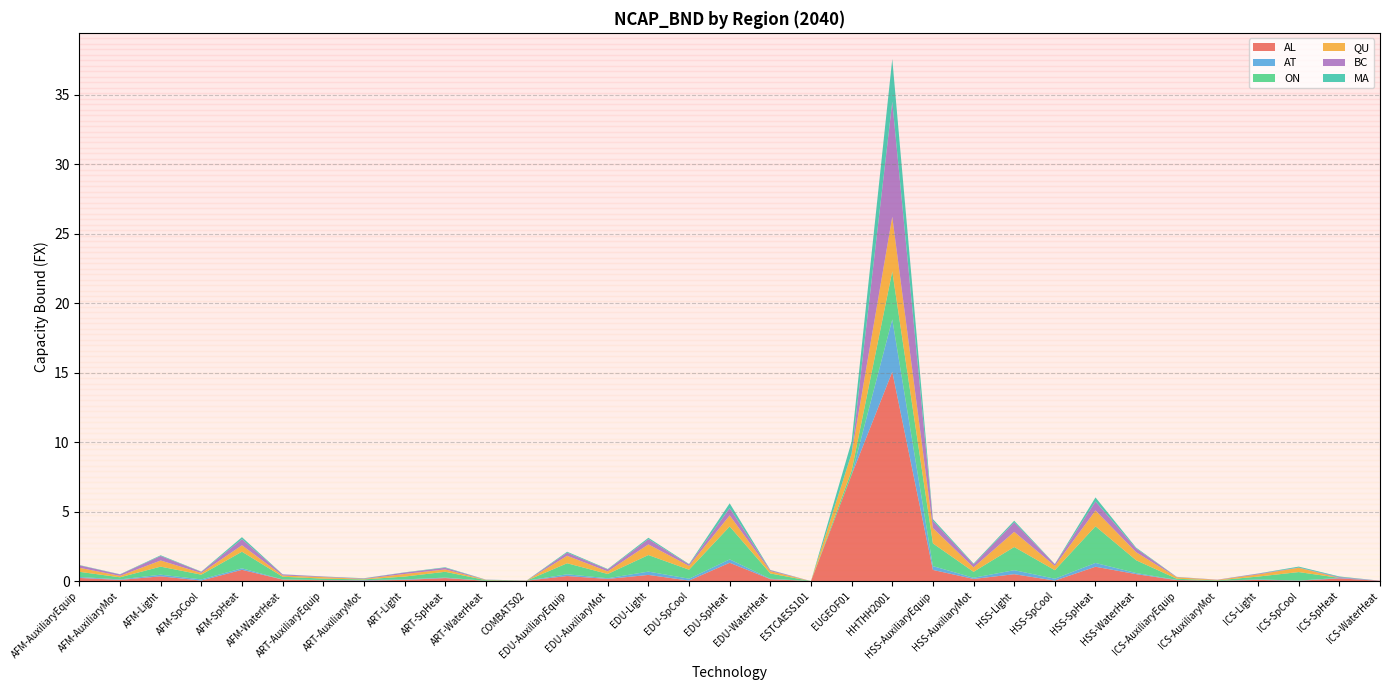

Reading left to right, extract all data points from this chart.

AL: 0.2	0.1	0.3	0.0	0.8	0.1	0.1	0.0	0.1	0.2	0.0	0.0	0.4	0.2	0.4	0.0	1.3	0.1	0.0	7.6	15.1	0.8	0.2	0.5	0.0	1.0	0.5	0.1	0.0	0.1	0.0	0.2	0.0
AT: 0.1	0.0	0.1	0.1	0.1	0.0	0.0	0.0	0.0	0.0	0.0	0.0	0.1	0.1	0.2	0.1	0.2	0.0	0.0	0.0	3.8	0.3	0.1	0.3	0.1	0.3	0.1	0.0	0.0	0.0	0.0	0.0	0.0
ON: 0.4	0.2	0.6	0.3	1.2	0.2	0.1	0.1	0.2	0.4	0.0	0.0	0.8	0.3	1.2	0.6	2.4	0.4	0.0	0.3	3.5	1.6	0.4	1.7	0.6	2.6	0.9	0.1	0.0	0.2	0.6	0.0	0.0
QU: 0.3	0.1	0.4	0.1	0.5	0.1	0.1	0.0	0.2	0.2	0.0	0.0	0.5	0.2	0.8	0.3	0.8	0.2	0.0	1.2	3.9	1.1	0.3	1.1	0.3	1.1	0.6	0.1	0.0	0.2	0.3	0.0	0.0
BC: 0.2	0.1	0.3	0.1	0.4	0.1	0.0	0.0	0.1	0.1	0.0	0.0	0.2	0.1	0.4	0.1	0.5	0.1	0.0	0.0	8.3	0.5	0.2	0.7	0.1	0.6	0.3	0.0	0.0	0.1	0.0	0.1	0.0
MA: 0.0	0.0	0.1	0.0	0.1	0.0	0.0	0.0	0.0	0.0	0.0	0.0	0.1	0.0	0.1	0.0	0.3	0.0	0.0	0.8	3.1	0.1	0.1	0.1	0.0	0.3	0.1	0.0	0.0	0.0	0.1	0.0	0.0